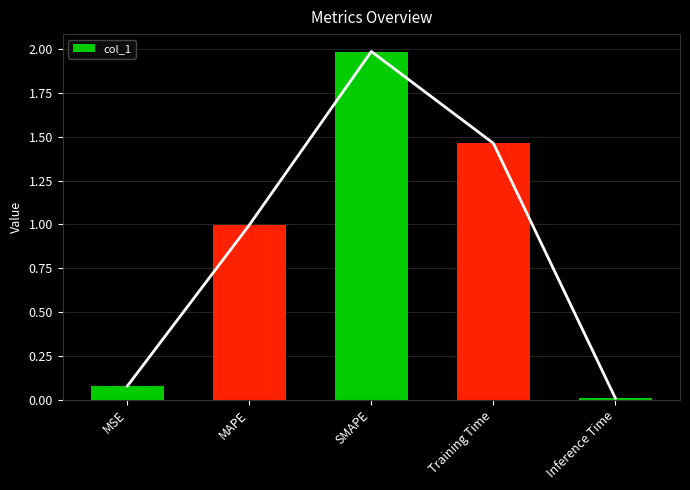

What is the greatest value displayed?

2.0